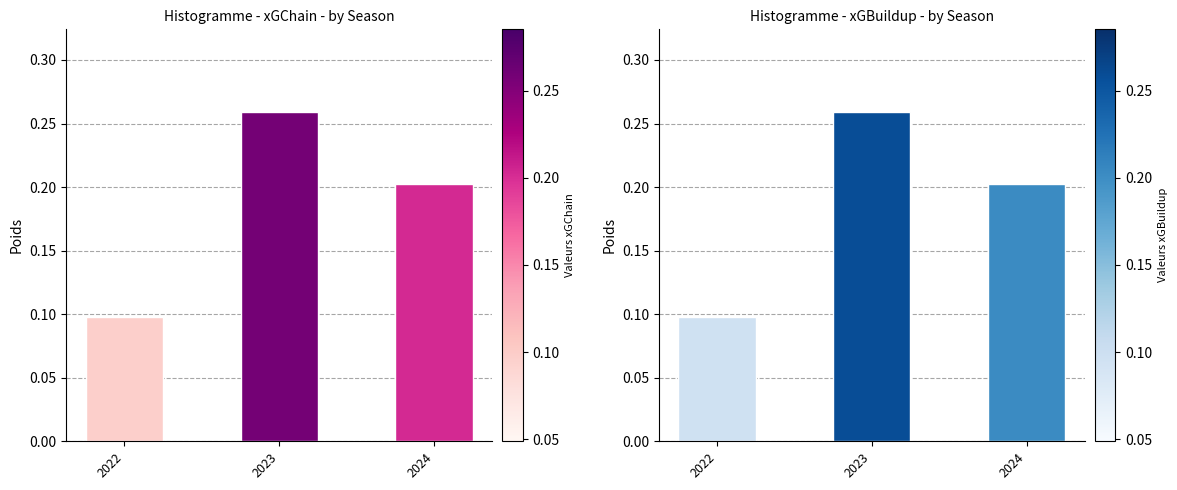

What is the difference between the maximum and minimum values in the xGChain series?

0.2